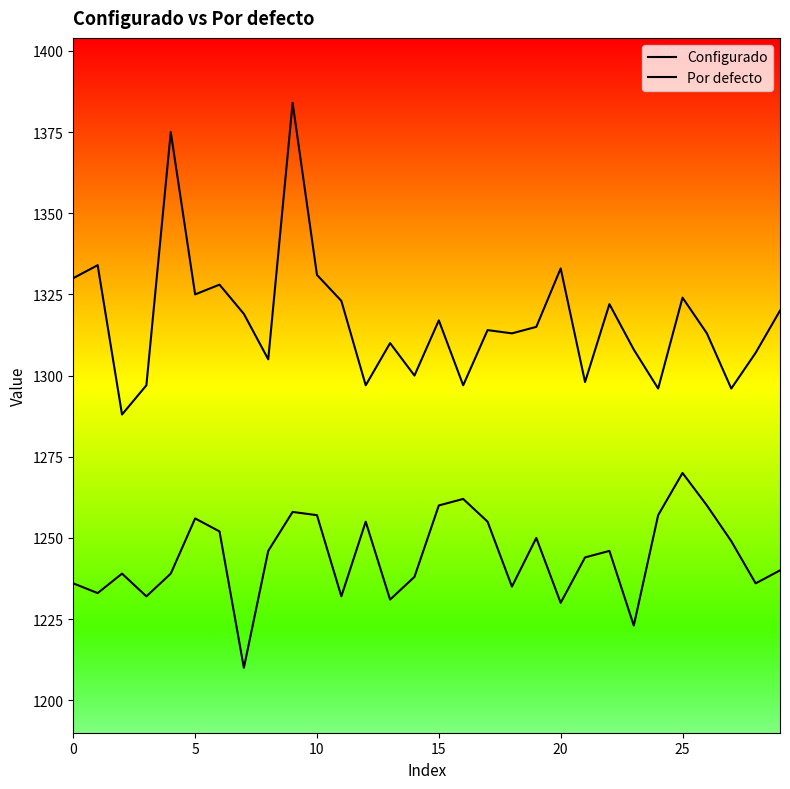

The Por defecto series shows 1331 at 10. True or false?

True